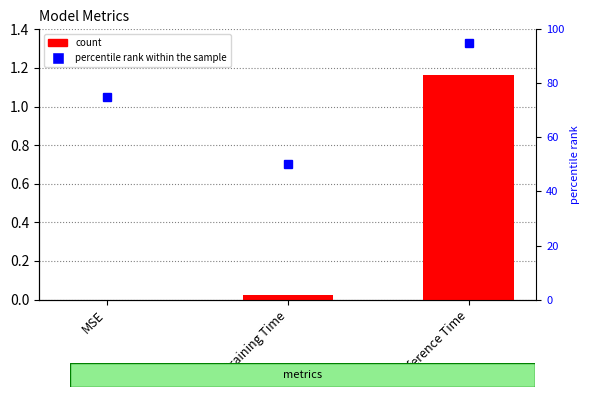

Rank the series by their average value, from lowest to highest.

col_1, percentile rank within the sample